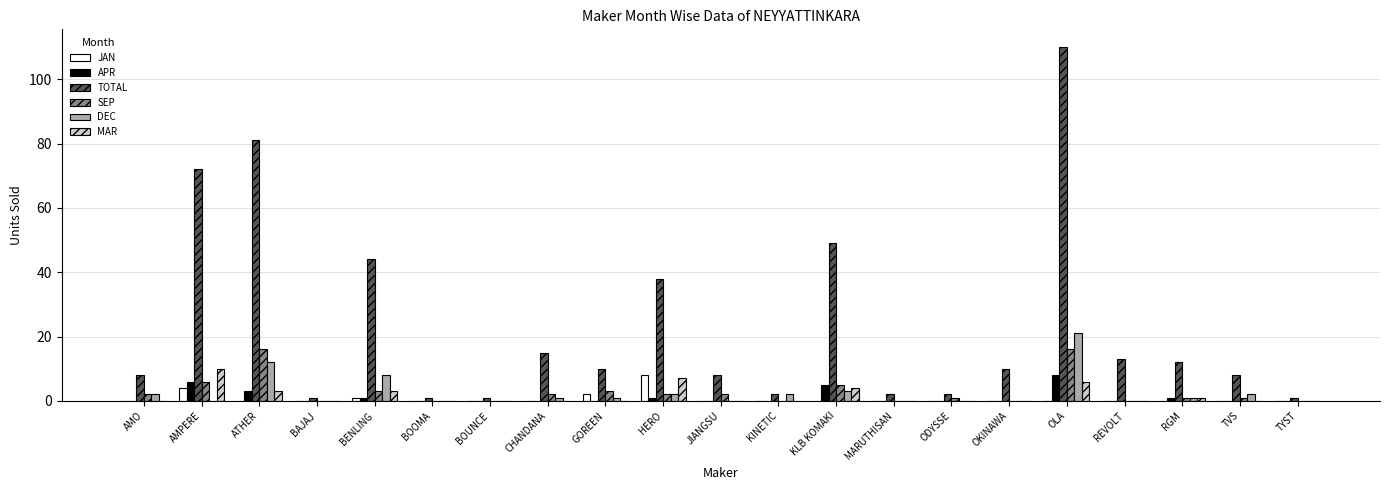

What is the difference between the JAN values at GOREEN and RGM?

2